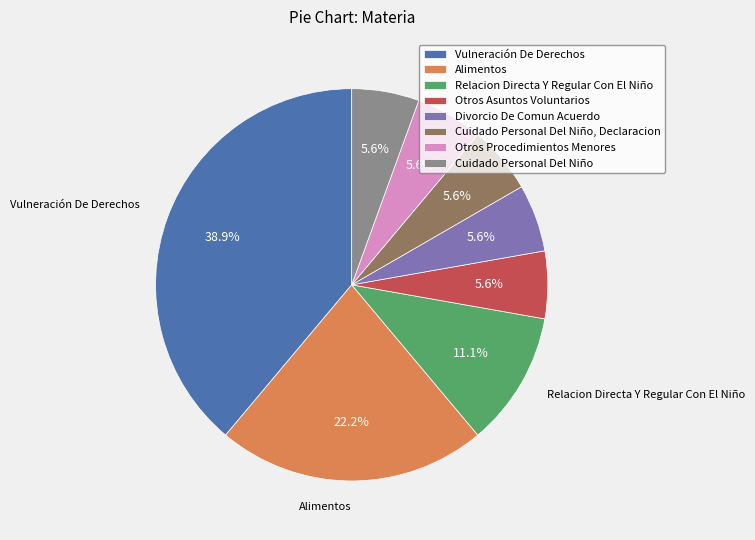

Which category has the biggest portion of the pie?

Vulneración De Derechos